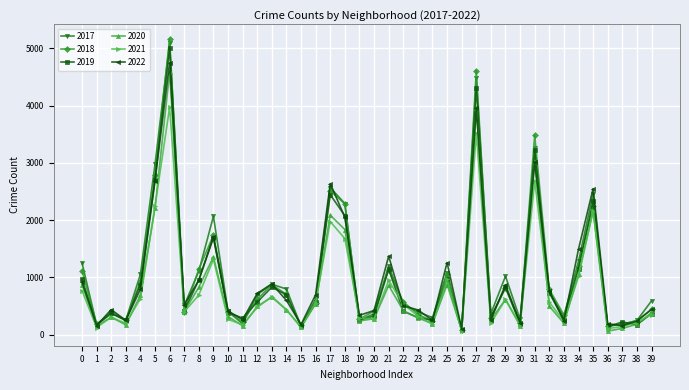

What is the maximum value shown in the chart?

5162